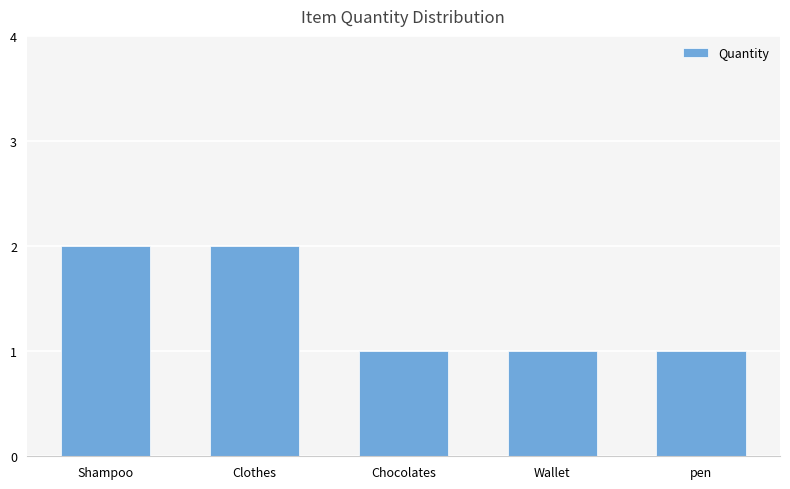

What is the sum of all values?

7